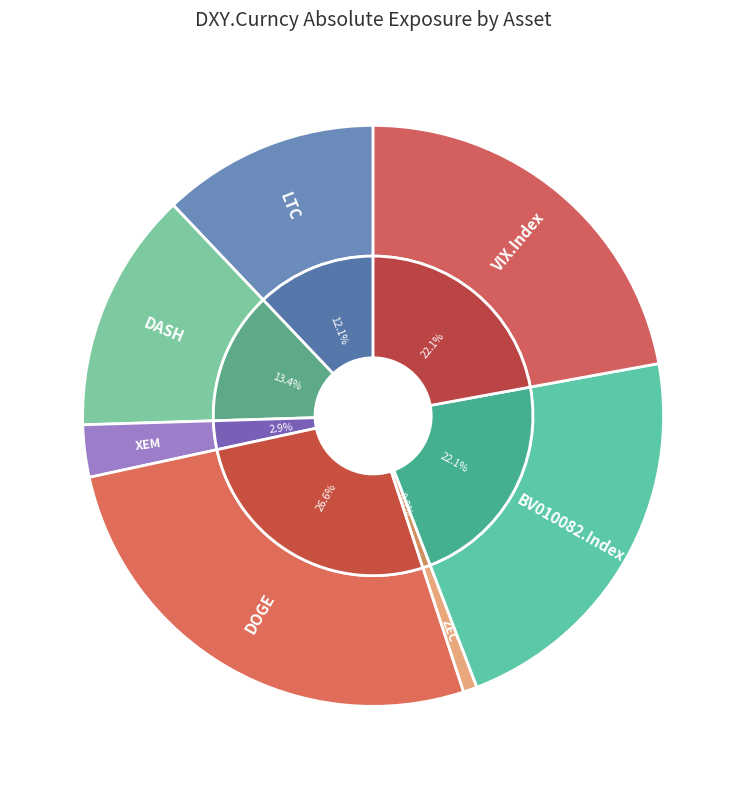

True or false: LTC accounts for 1% of the total.

False